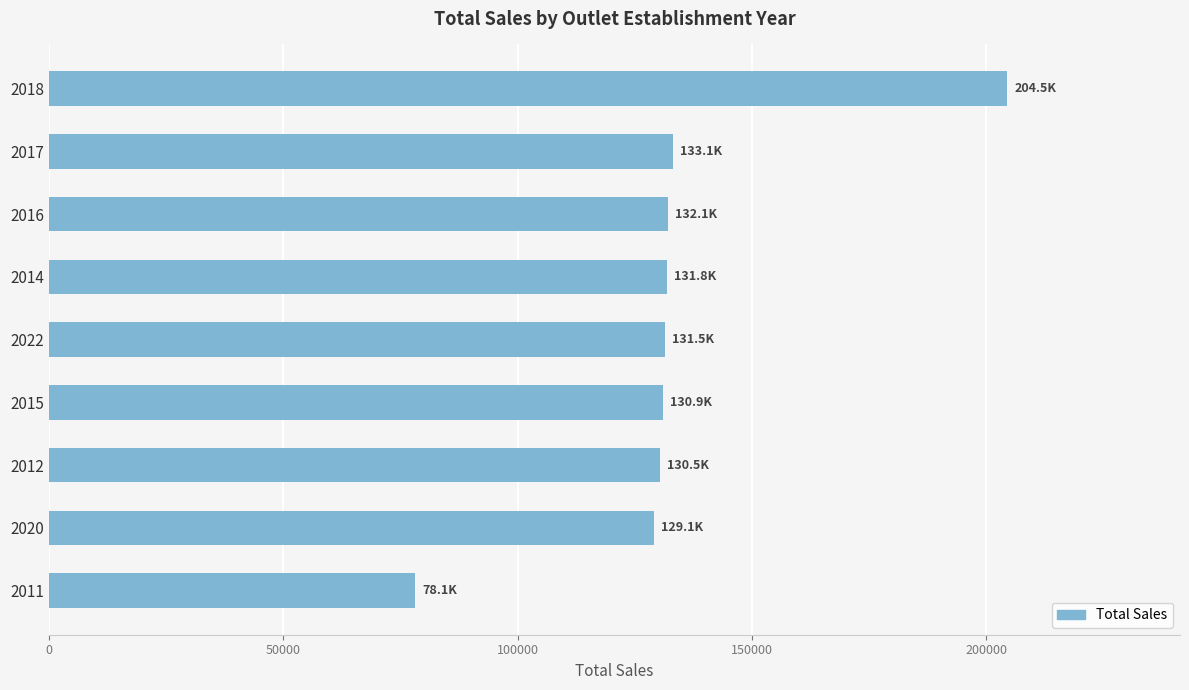

Approximately how many times larger is the value at 2022 compared to 2016?

1.0